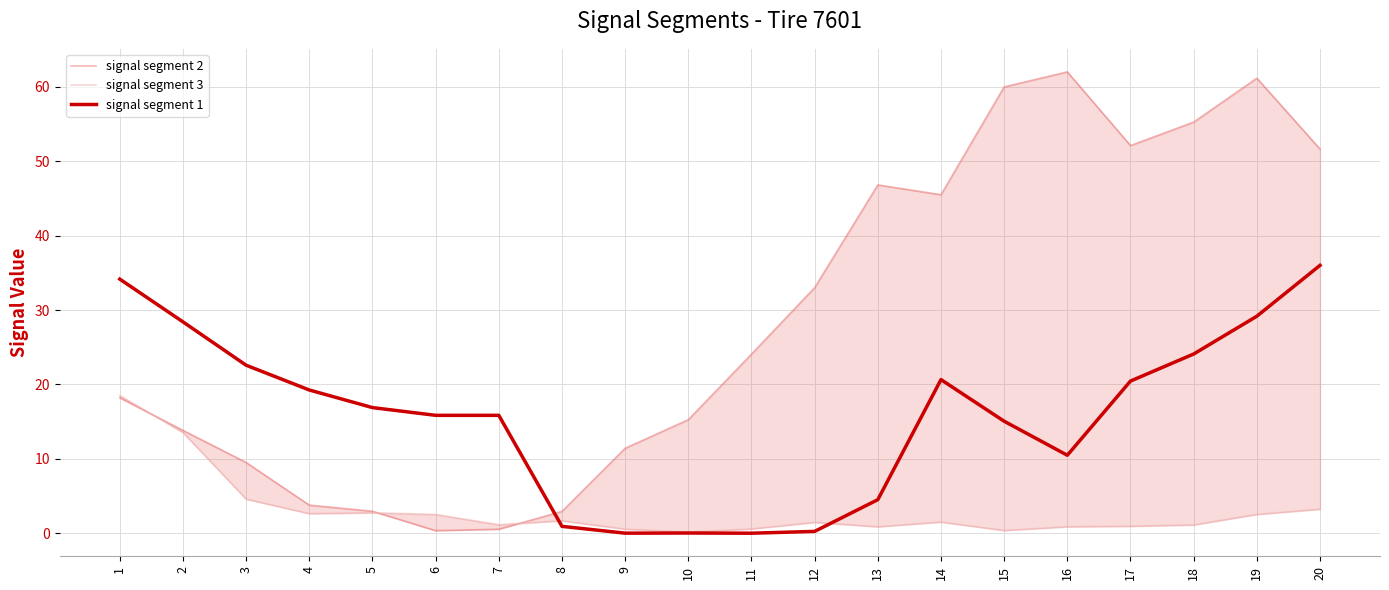

Which series has the largest range (max minus min)?

signal segment 2